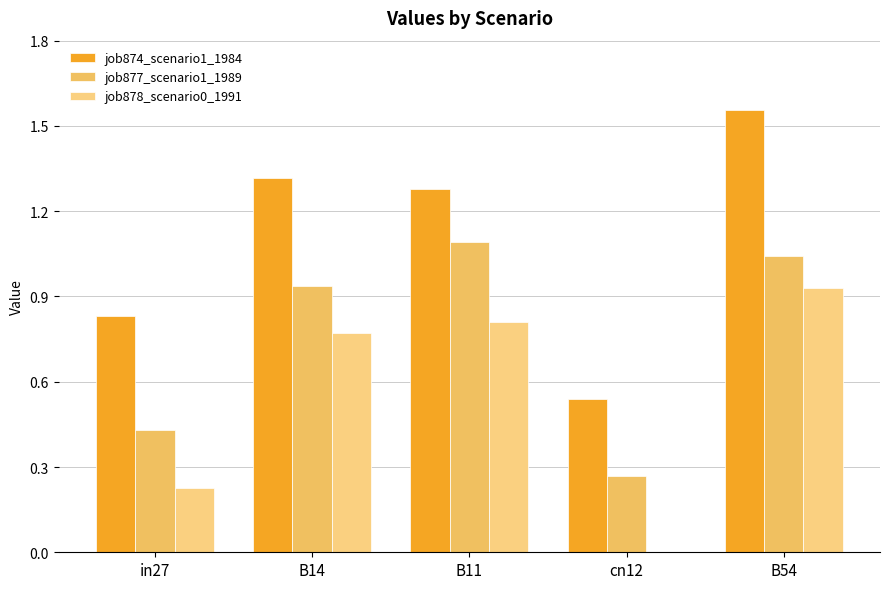

What is the maximum value shown in the chart?

1.6